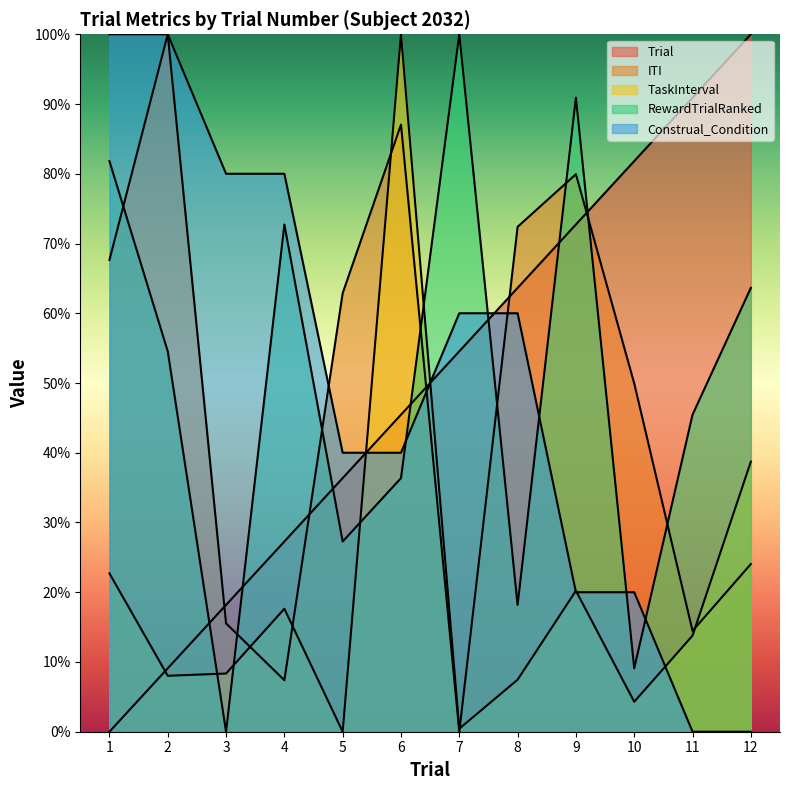

What are all the series names shown in the legend?

Trial, ITI, TaskInterval, RewardTrialRanked, Construal_Condition